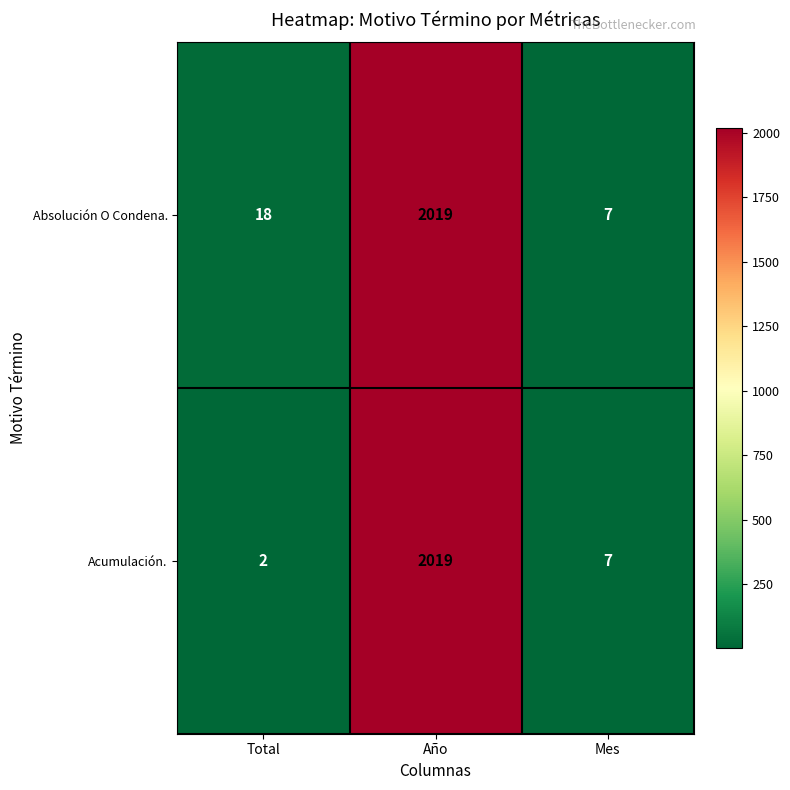

Is it true that Absolución O Condena. equals 9 at Mes?

False